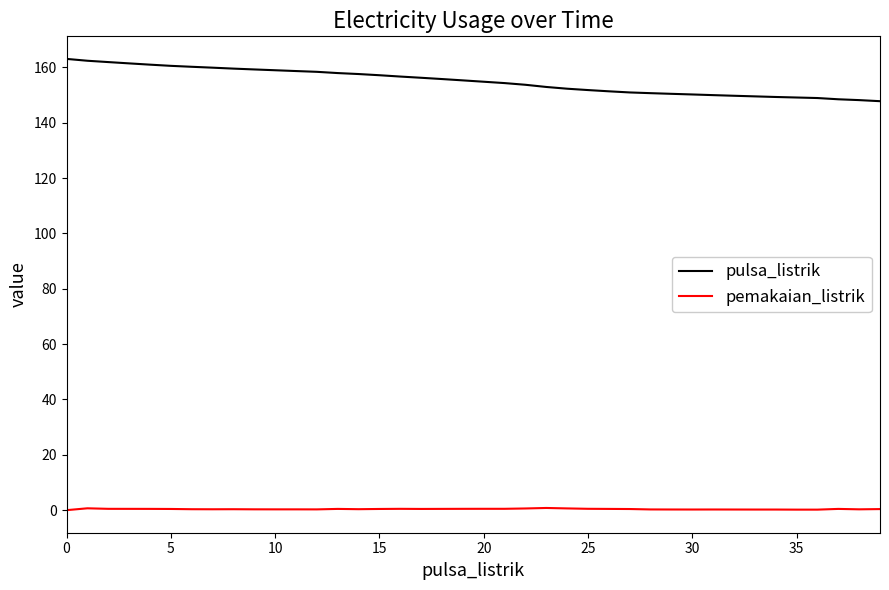

What is the maximum value shown in the chart?

163.0